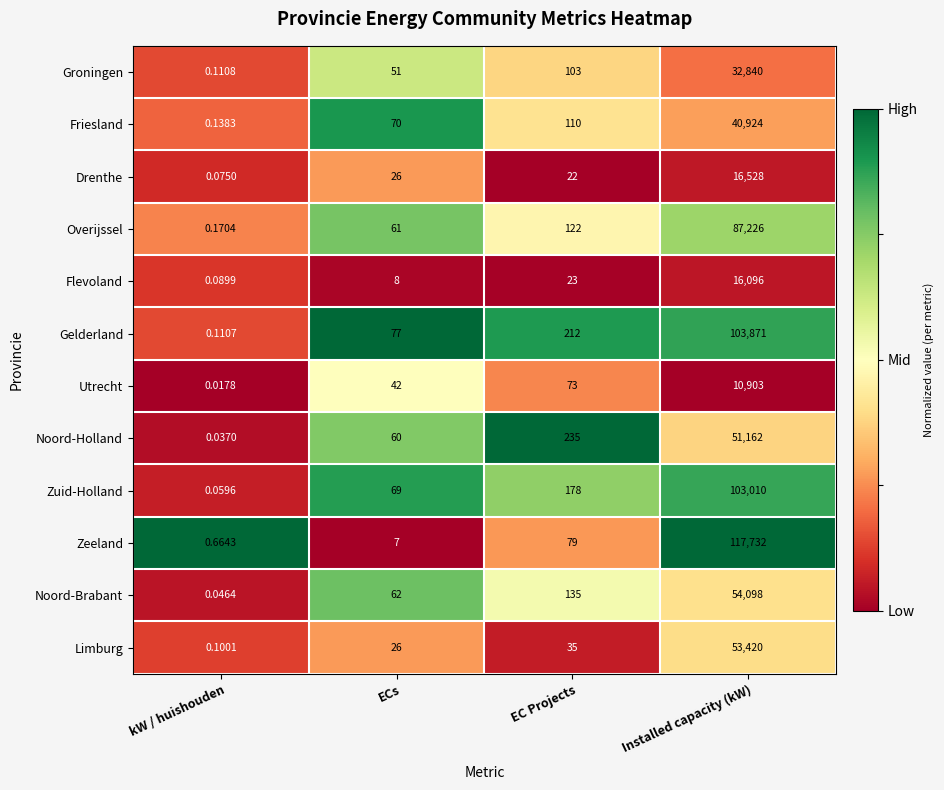

Between kW / huishouden and Installed capacity (kW), which series saw the biggest shift?

Zeeland